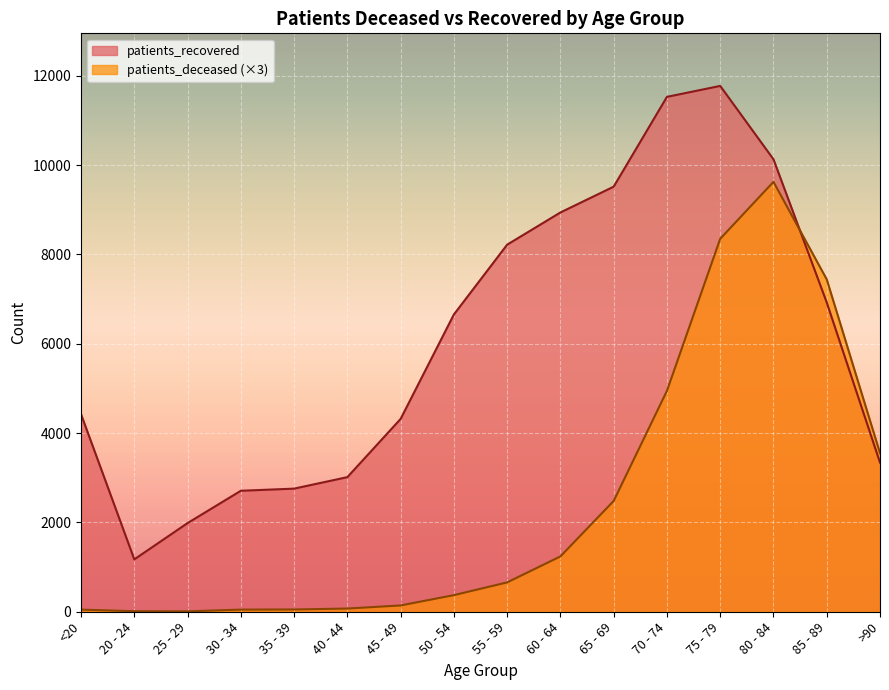

List the series in order of their peak value, lowest first.

patients_deceased (×3), patients_recovered